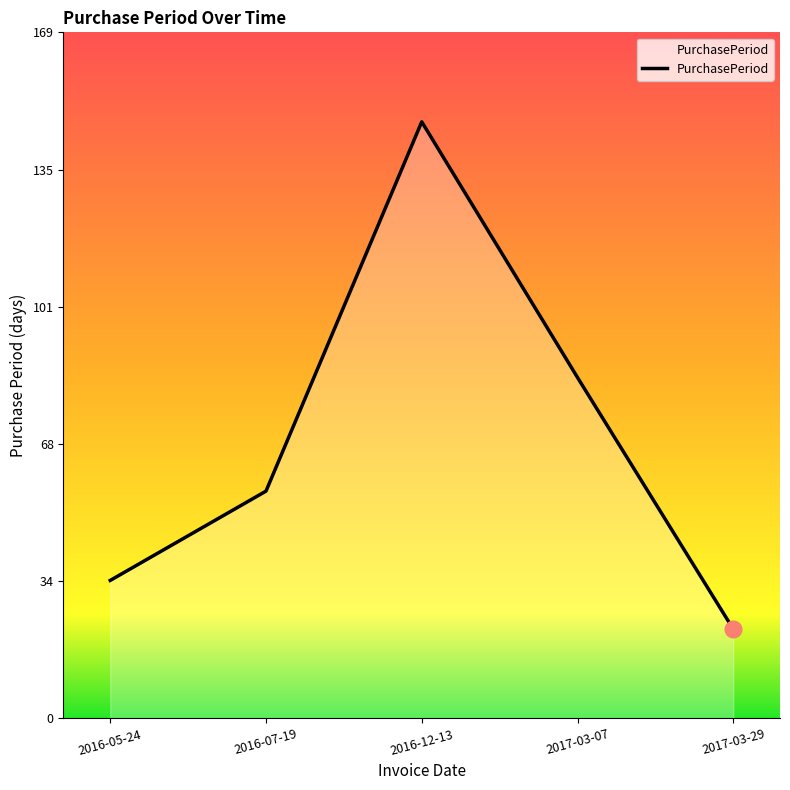

At which category does the data reach its first local peak?

2016-12-13